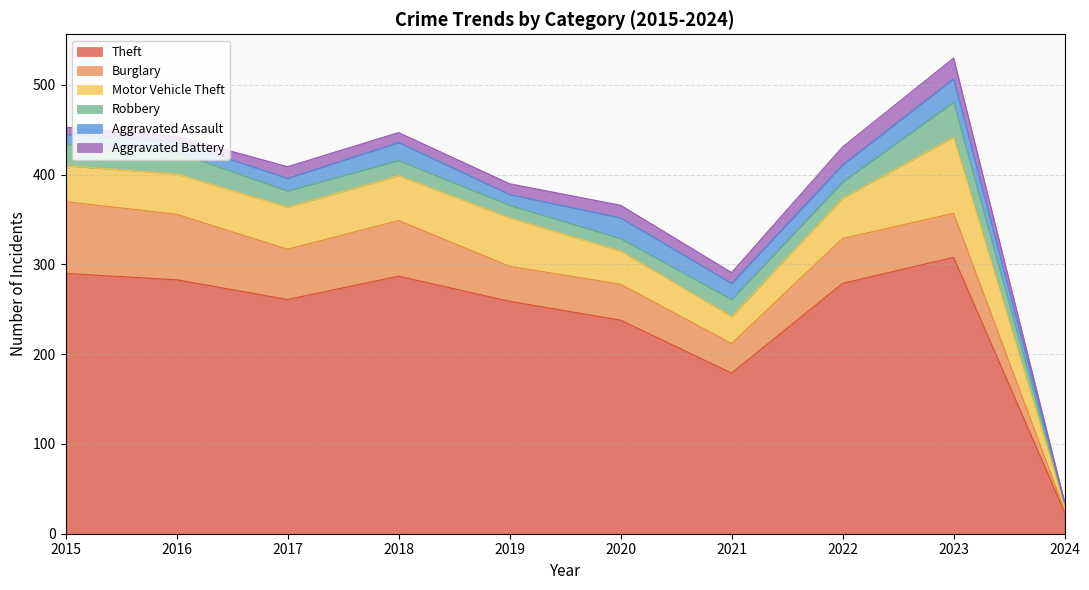

Rank the series at 2019 from highest to lowest value.

Theft, Motor Vehicle Theft, Burglary, Robbery, Aggravated Assault, Aggravated Battery